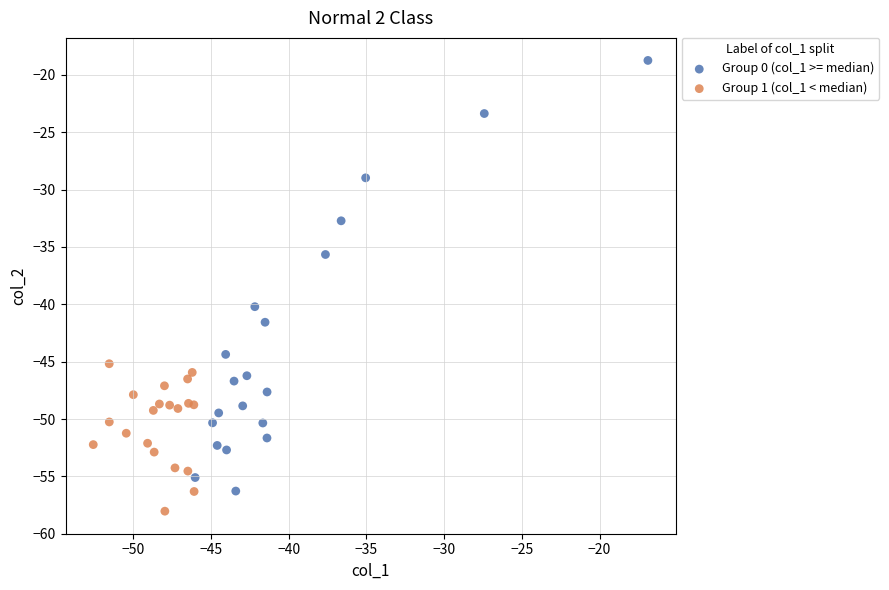

Which series contains the lowest Y value?

Group 1 (col_1 < median)